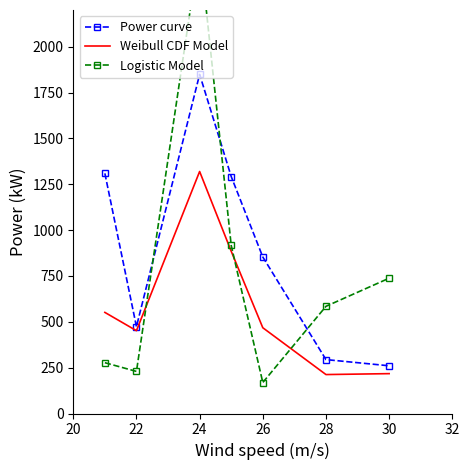

True or false: Logistic Model has more than 2 points higher than both neighbors.

False